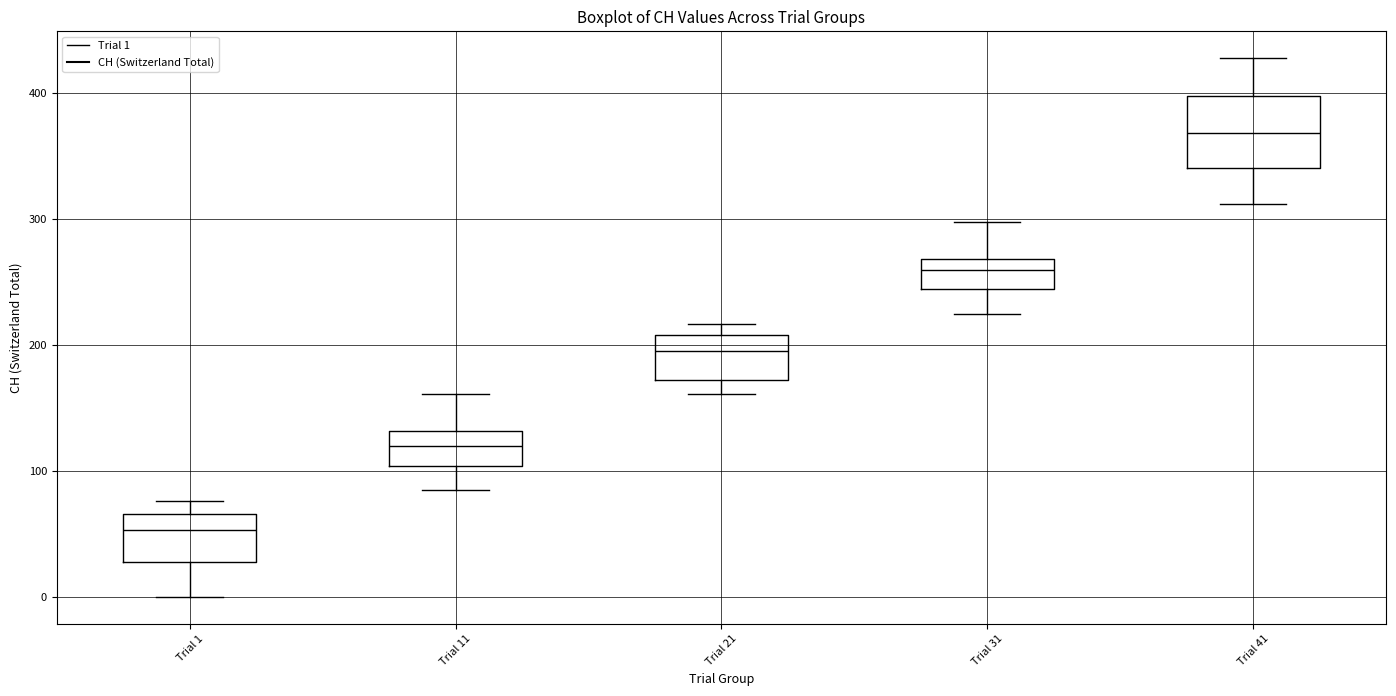

Where does the median line of the box for Trial 21 sit on the y-axis? The values are not printed on the chart, so give them approximately, as read against the axis.

200